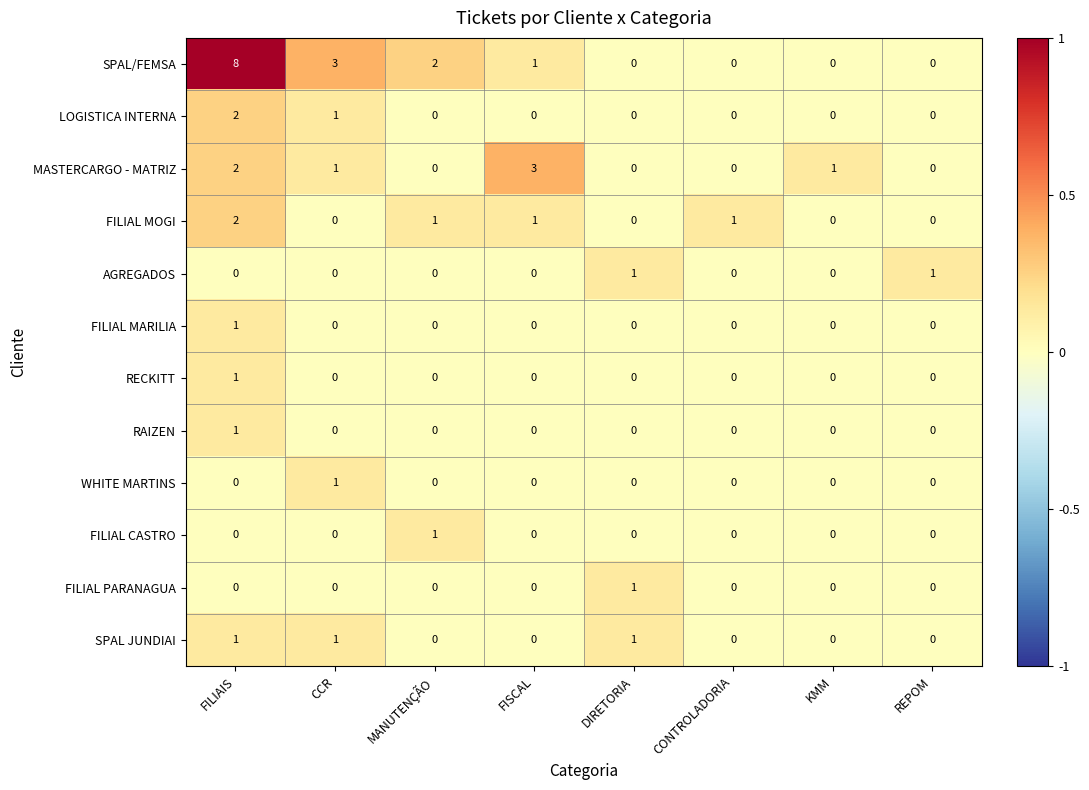

Count the MASTERCARGO - MATRIZ values in the range 0 to 2.

7